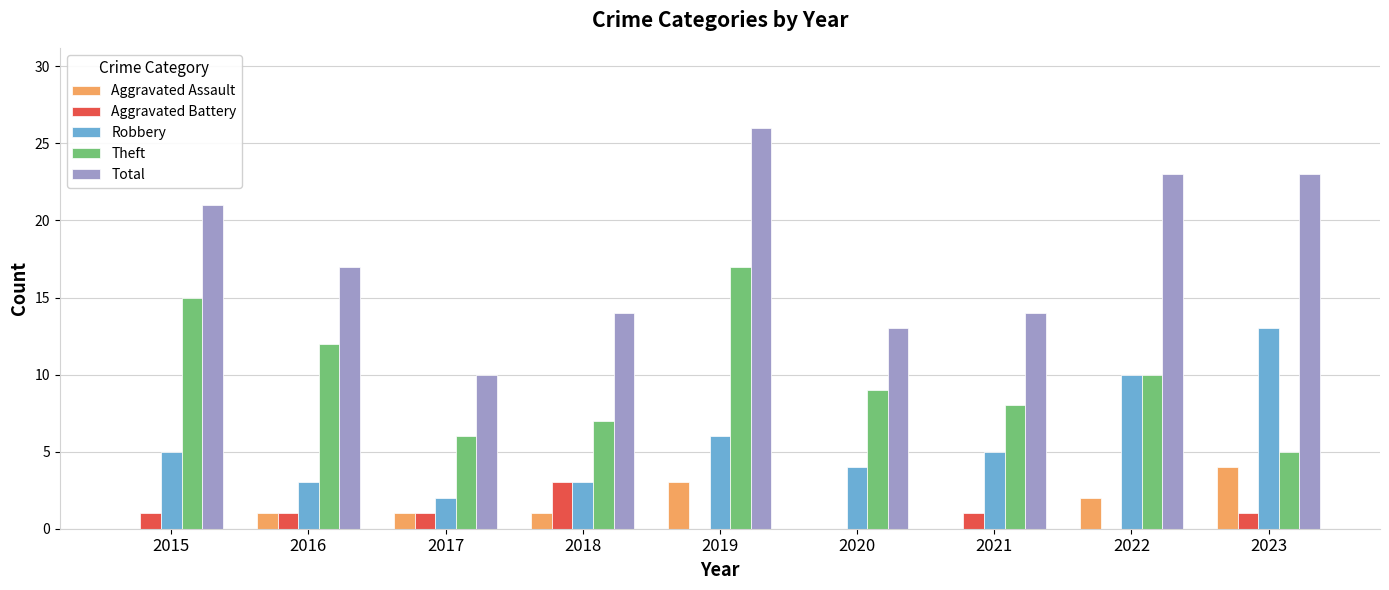

Count the number of data series in this chart.

5